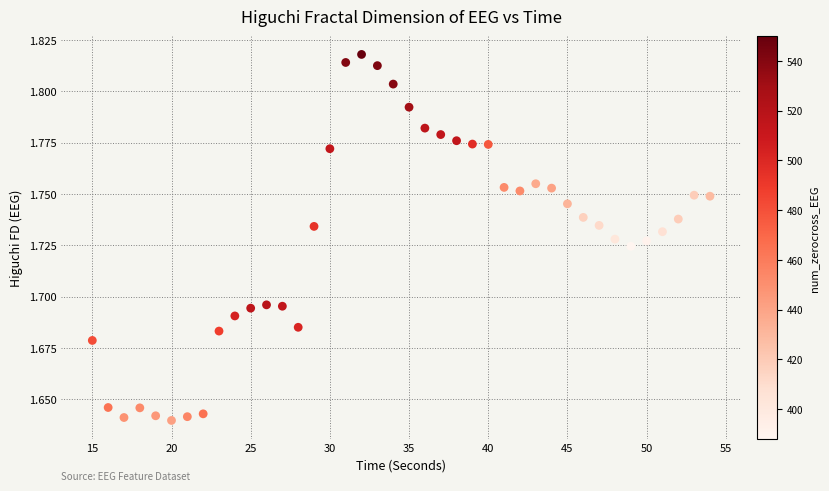

What is the range of X values (max minus min)?

39.0